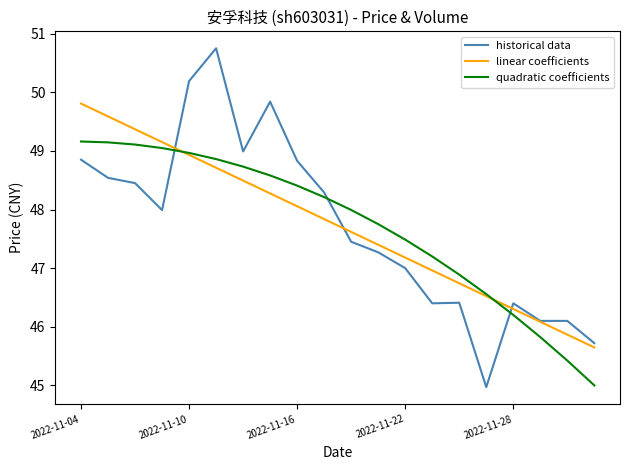

Which series has the widest spread of values?

historical data